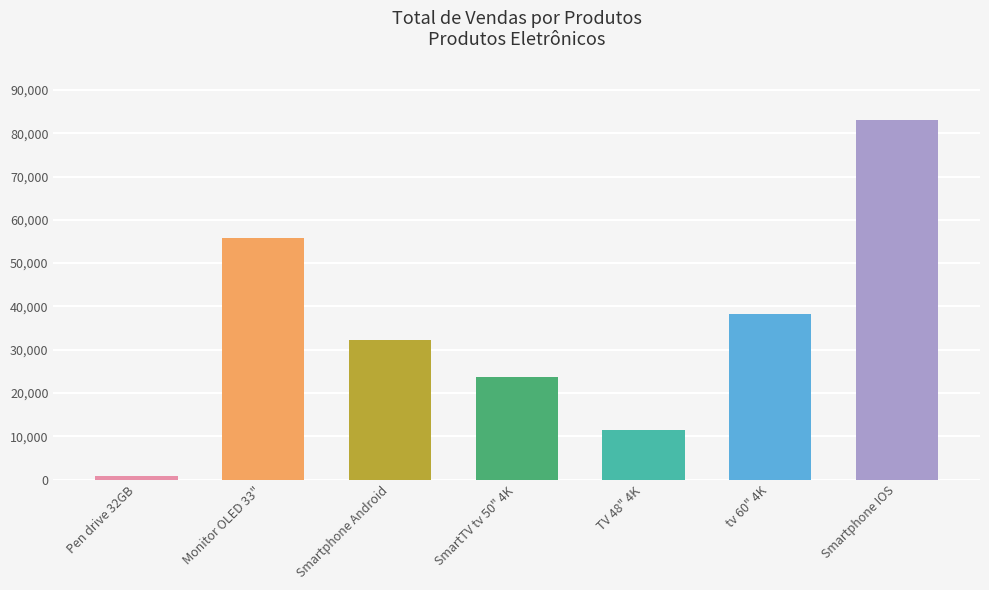

Approximately how many times larger is the value at Smartphone Android compared to tv 60" 4K?

0.8